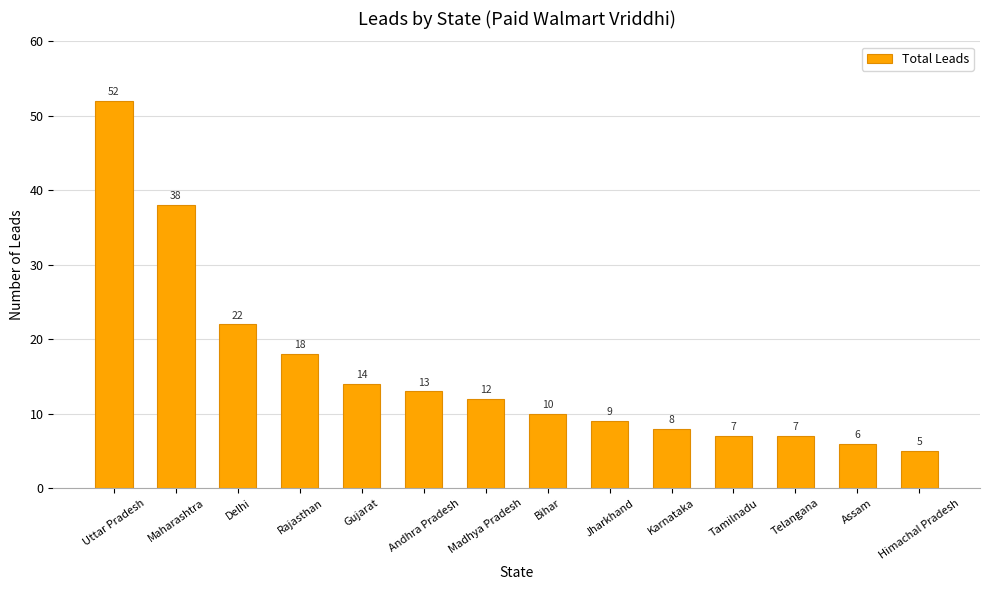

Are the bars horizontal?

No